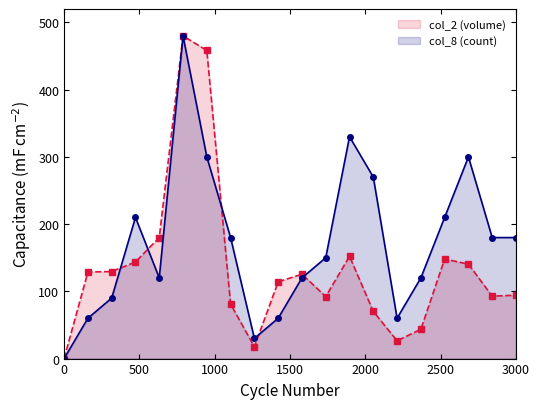

What is the maximum value for col_2 line?

480.0